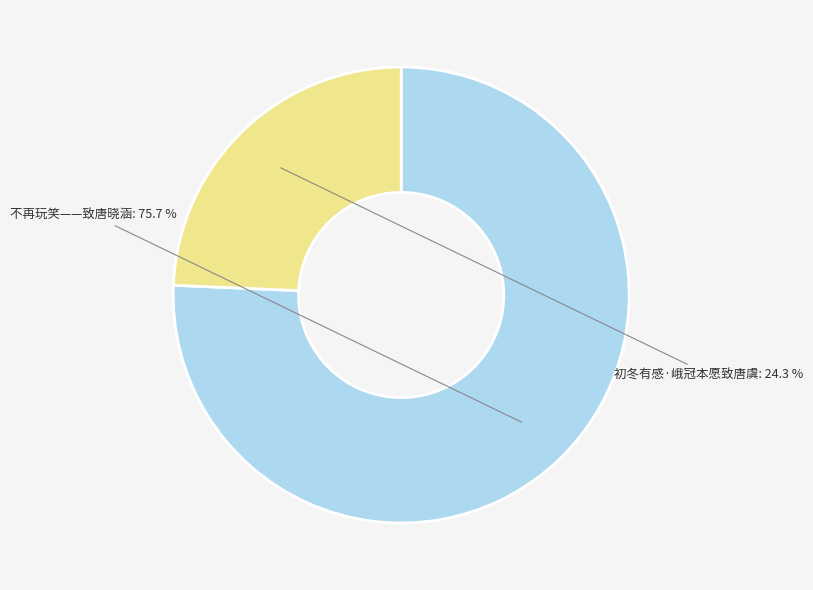

Which category has the biggest portion of the pie?

不再玩笑——致唐晓涵